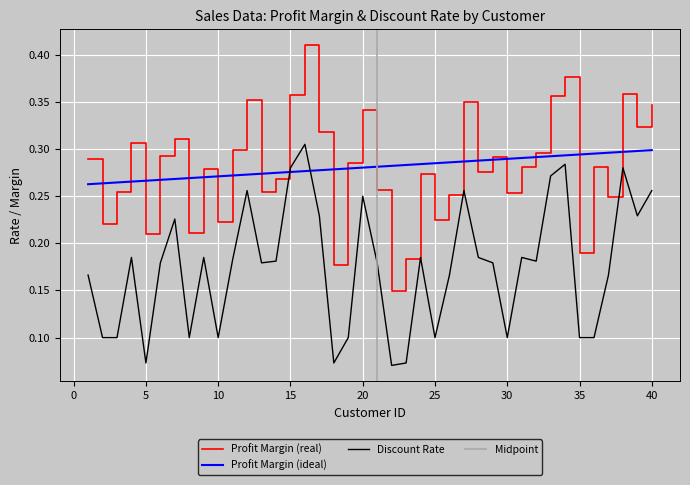

How many interior local valleys does the Profit Margin series have?

13